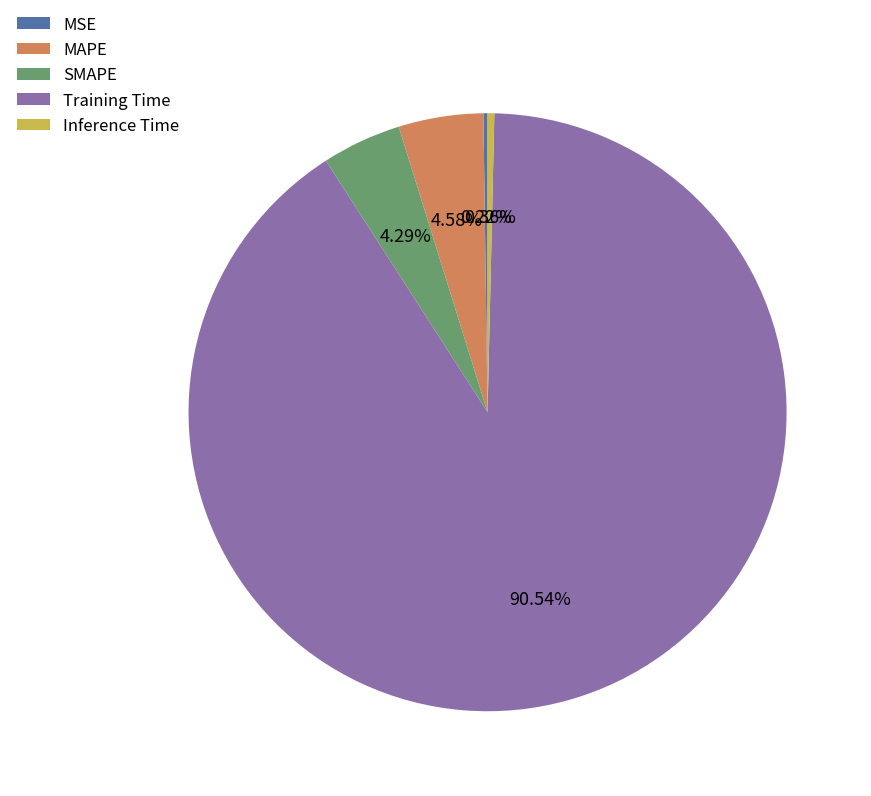

Which has a higher value, Training Time or MAPE?

Training Time